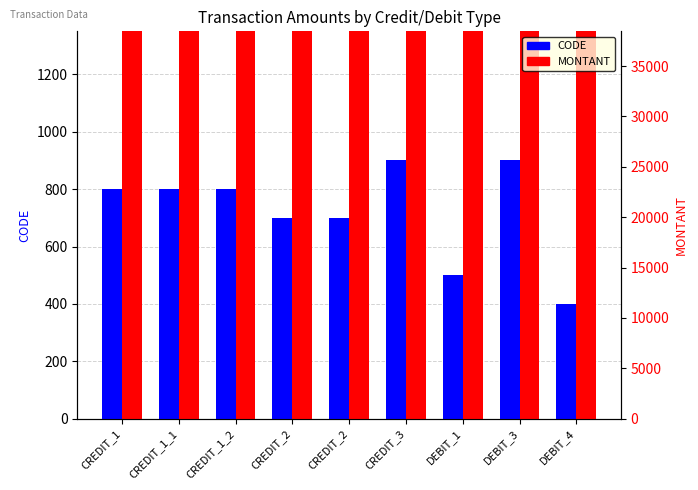

Which series has the largest total across all categories?

MONTANT